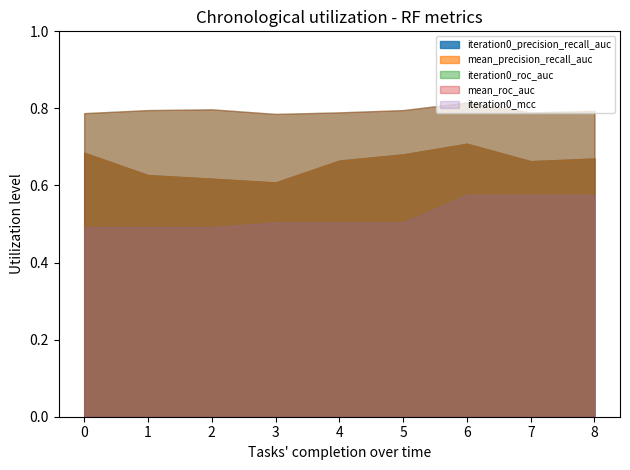

What is the highest value of the mean_precision_recall_auc series?

0.7